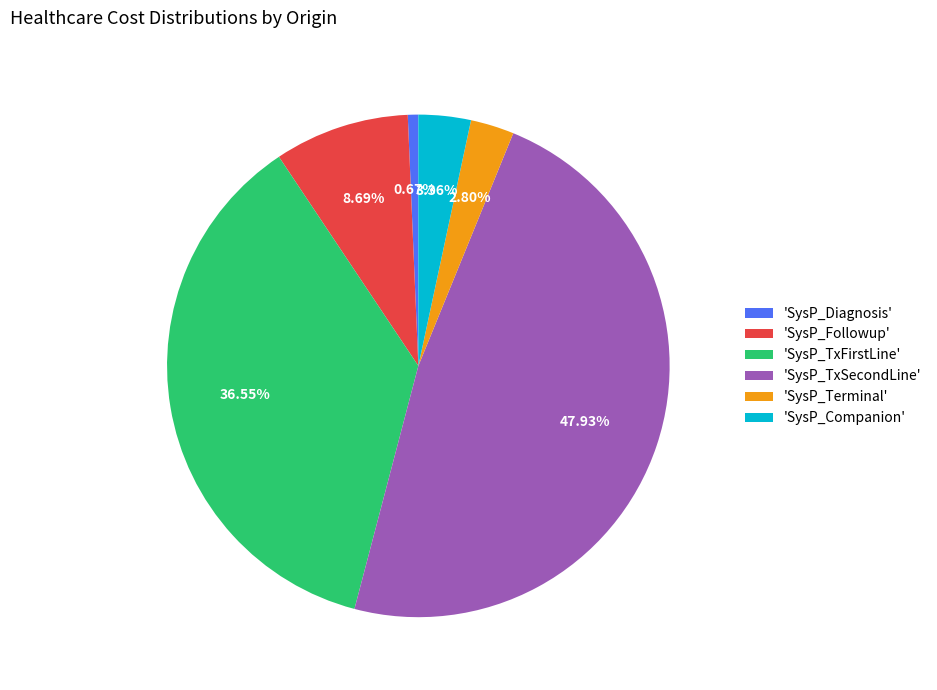

Rank the categories by value from highest to lowest.

'SysP_TxSecondLine', 'SysP_TxFirstLine', 'SysP_Followup', 'SysP_Companion', 'SysP_Terminal', 'SysP_Diagnosis'